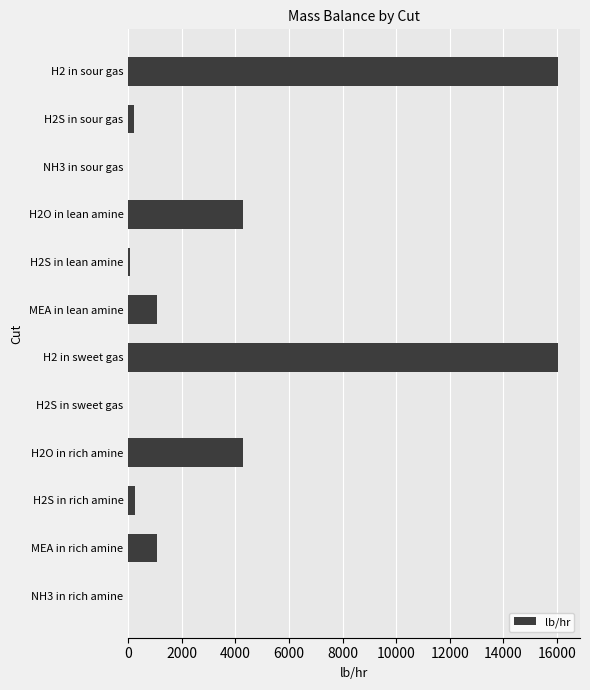

What is the sum of the values at MEA in lean amine and H2O in rich amine?

5333.7